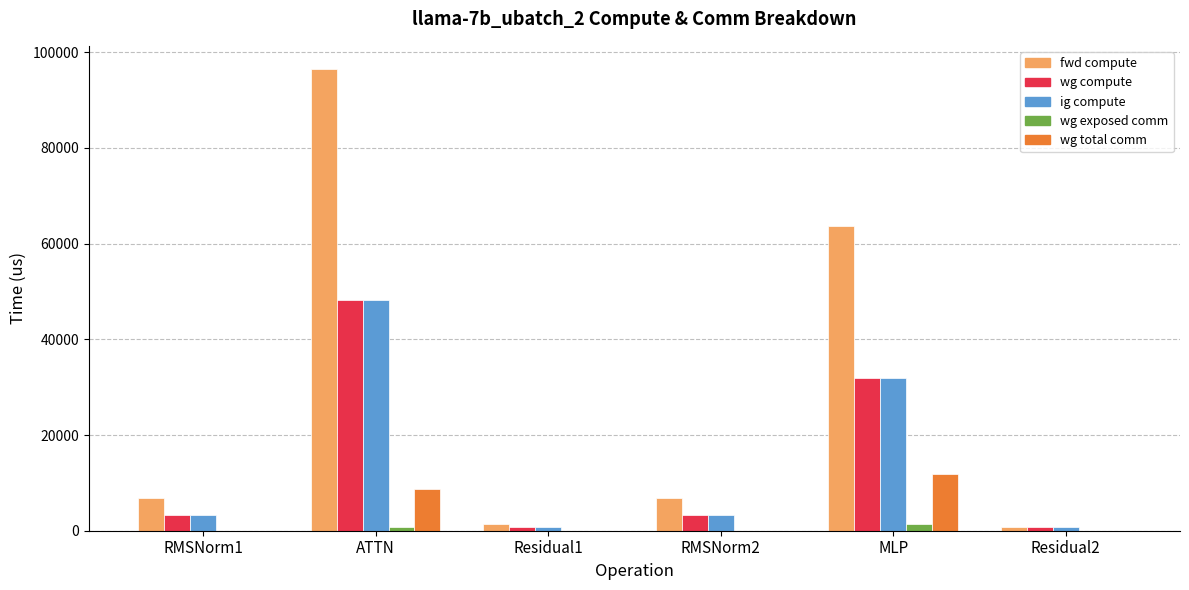

Does the chart contain stacked bars?

No